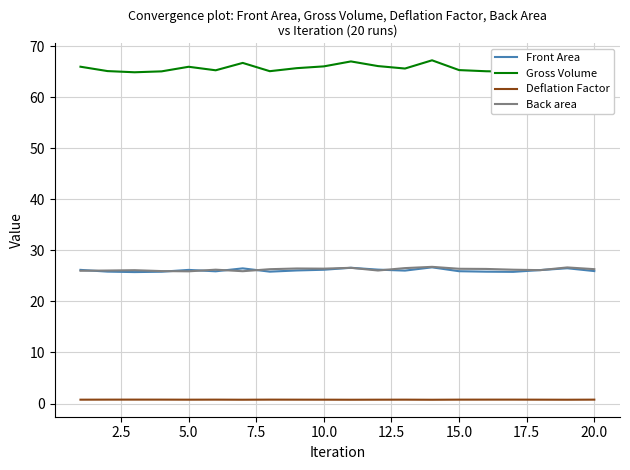

Which series has the largest range (max minus min)?

Gross Volume